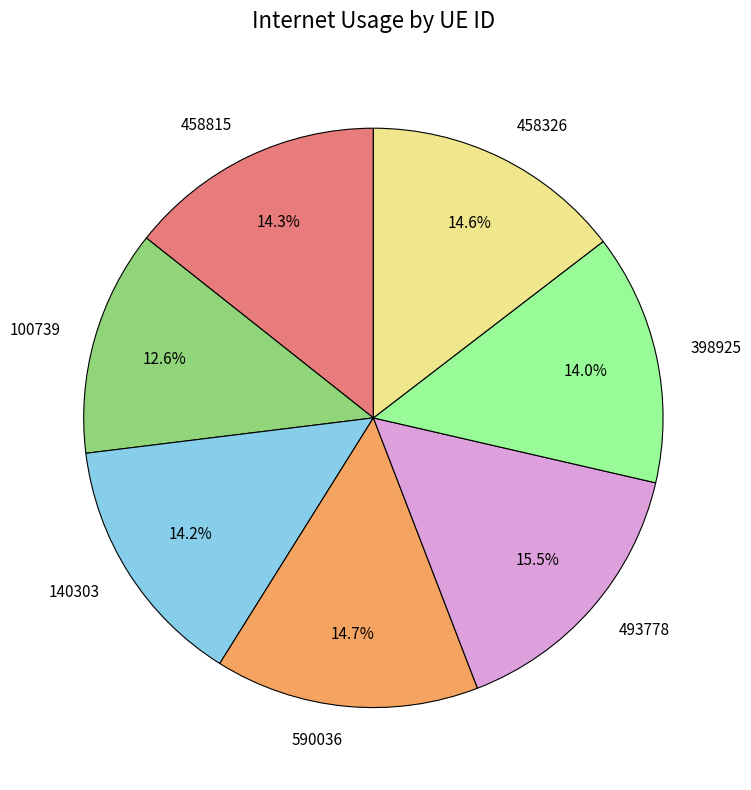

To the nearest percent, what percentage of the pie is 398925?

14%